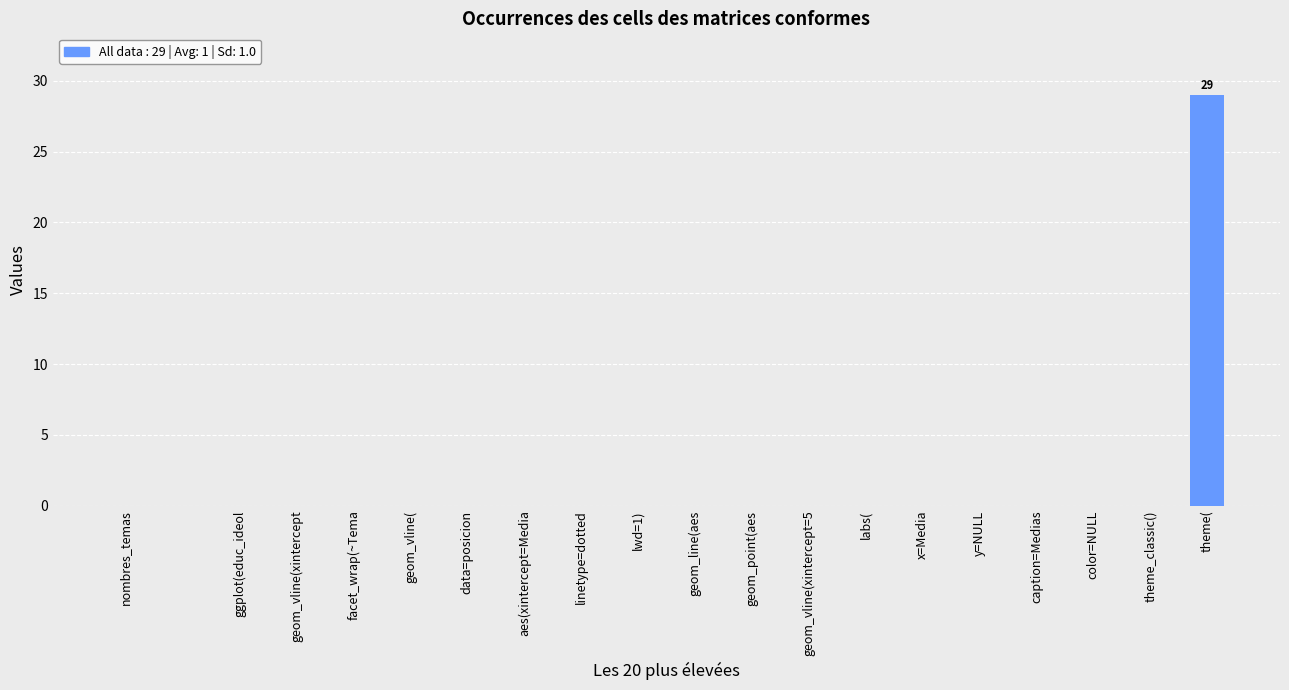

What is the greatest value displayed?

29